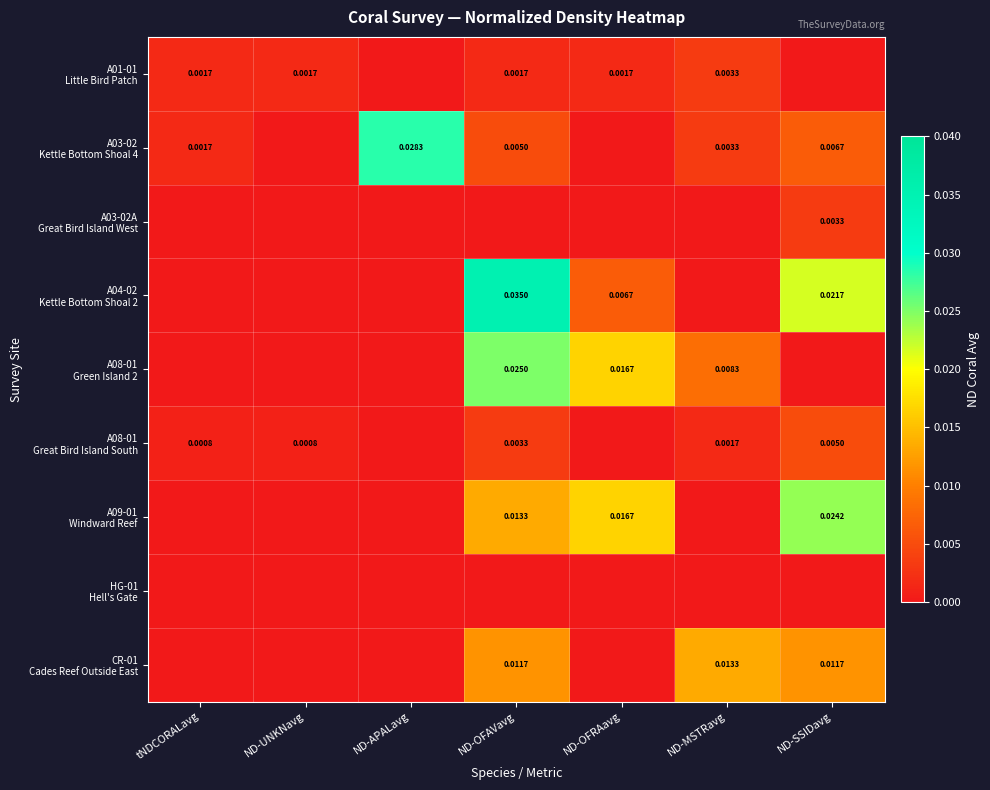

Which series has the largest total across all categories?

A04-02 Kettle Bottom Shoal 2